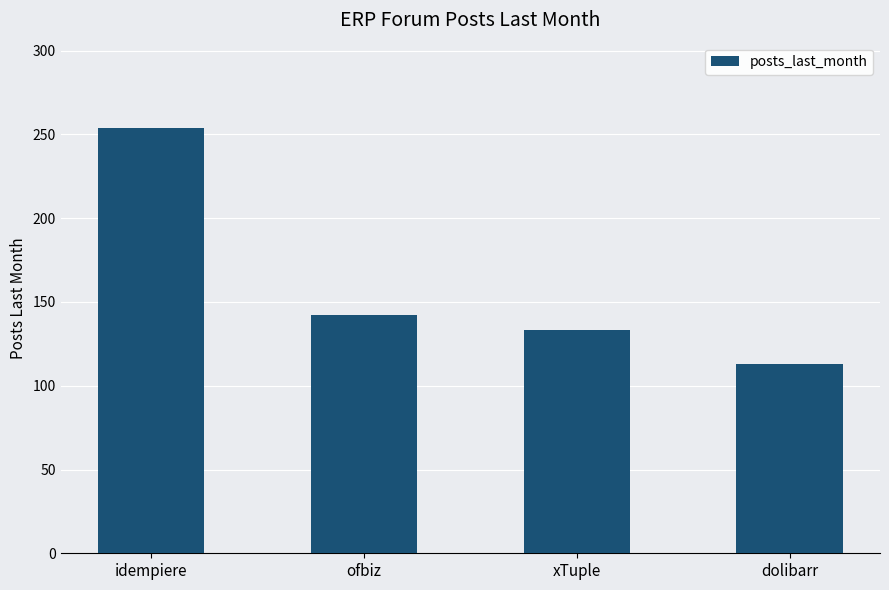

Is it true that the value at idempiere is 170?

False